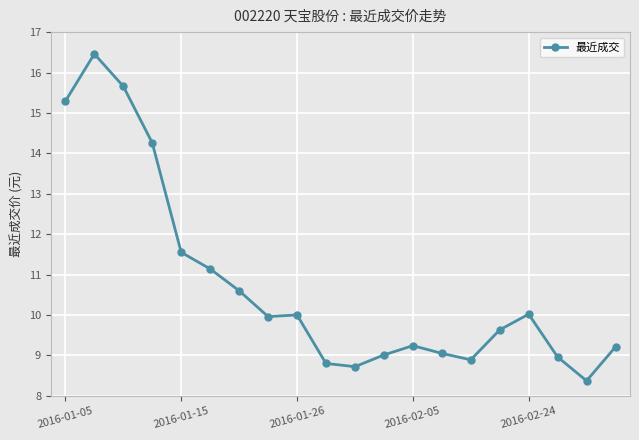

What is the average value?

10.7